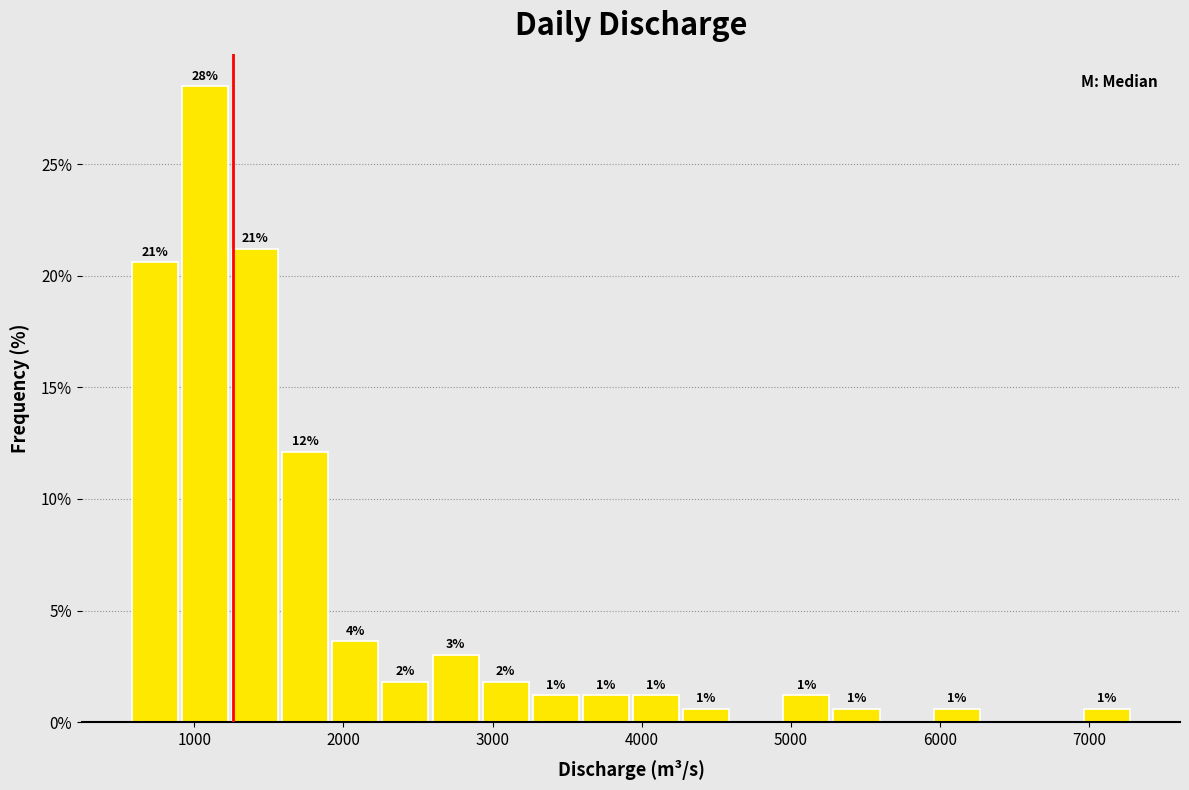

Read against the x-axis, roughly where is the centre of the tallest bar?

1100